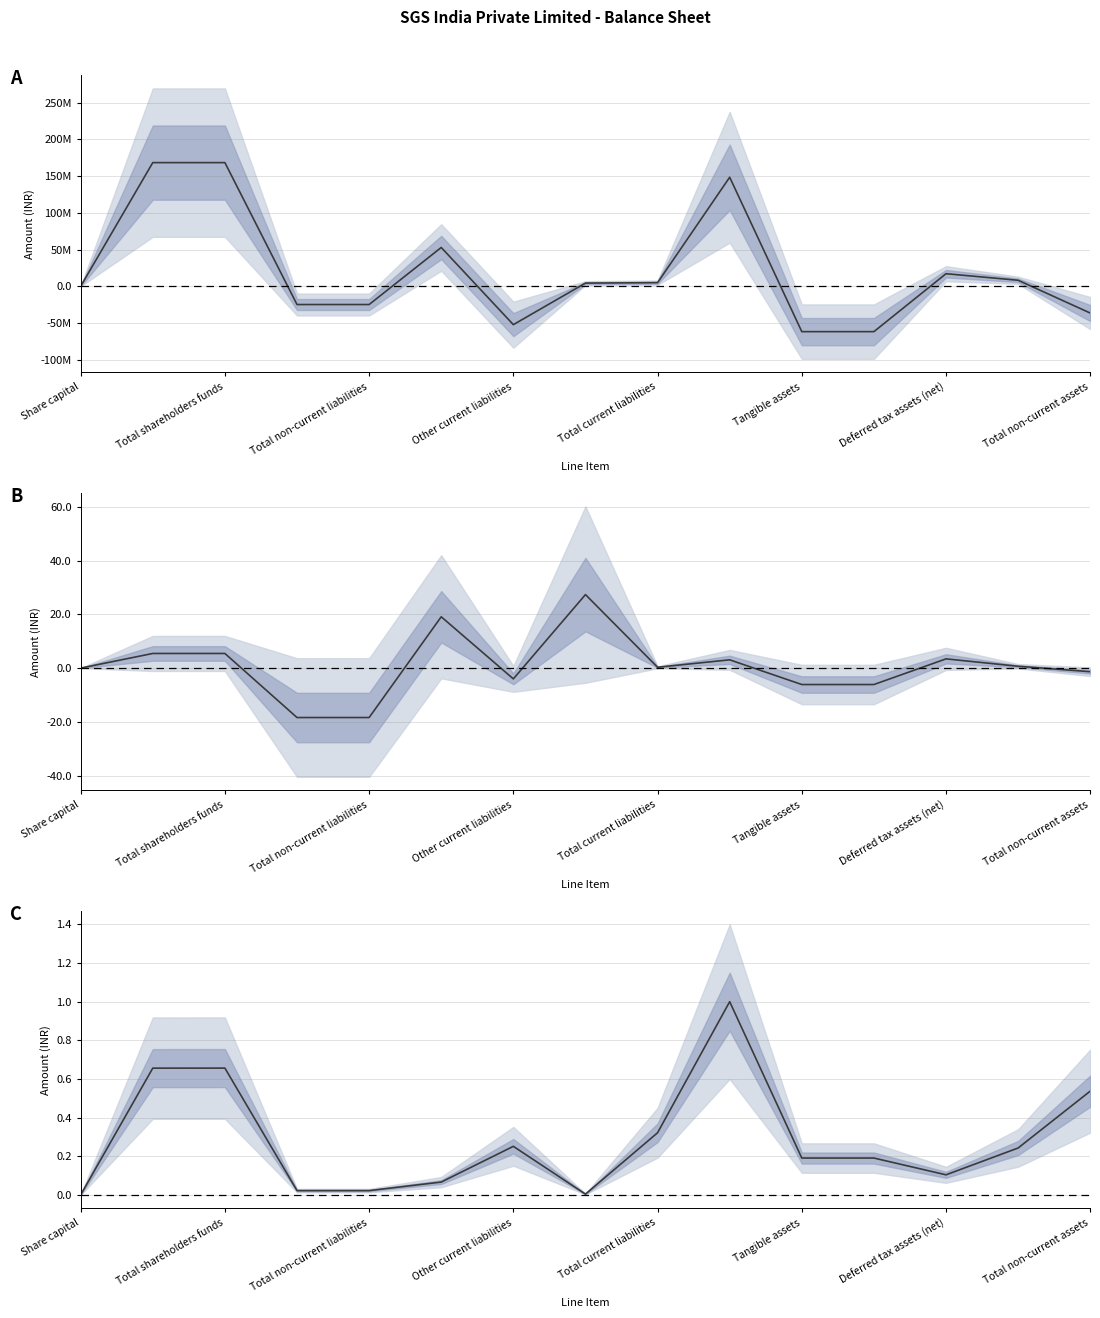

The chart shows a value of 0.0 at Share capital. True or false?

True